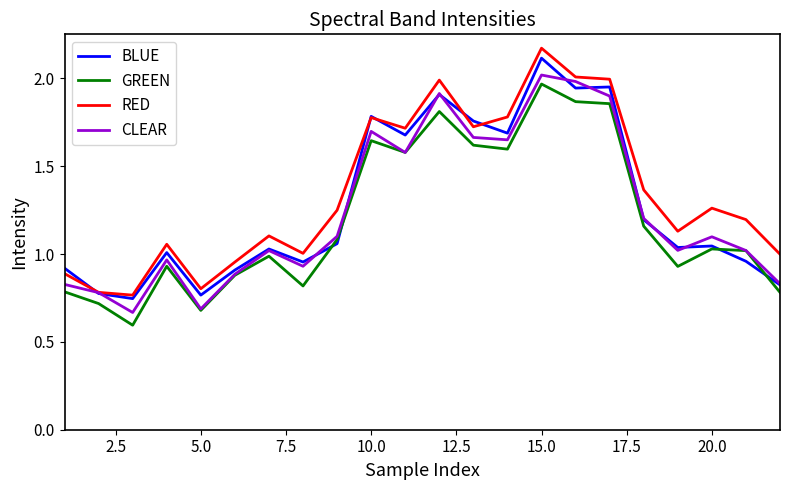

What are all the series names shown in the legend?

BLUE, GREEN, RED, CLEAR